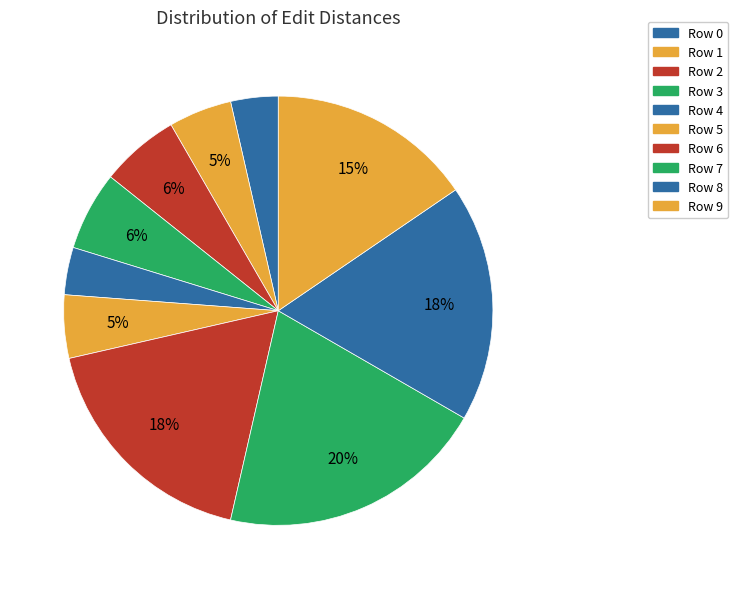

The Row 2 slice represents 1% of the pie. True or false?

False